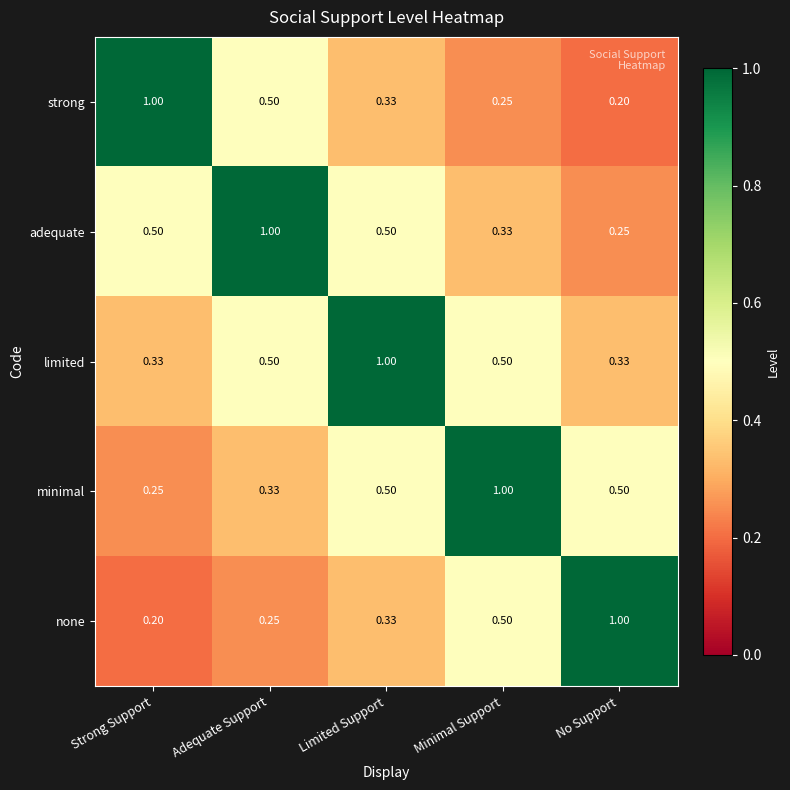

At how many categories does at least one series exceed 0?

5